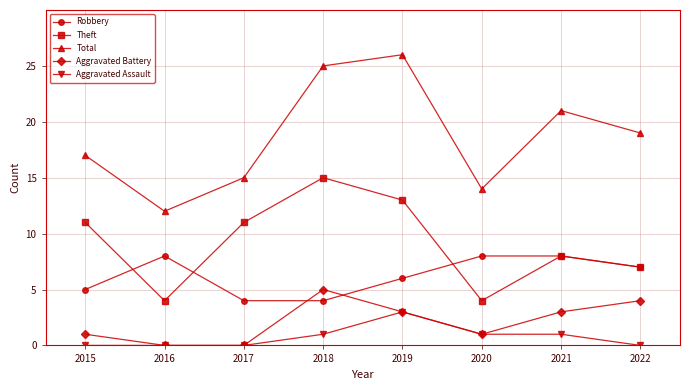

True or false: Aggravated Assault has more than 2 points higher than both neighbors.

False